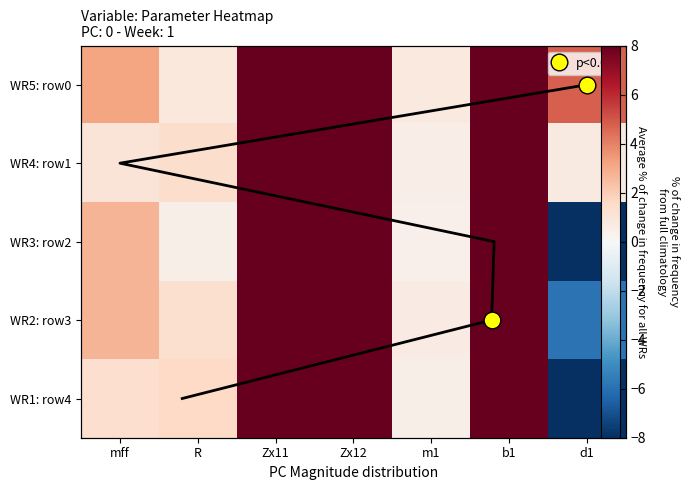

How many negative values does the WR1: row4 series have?

1